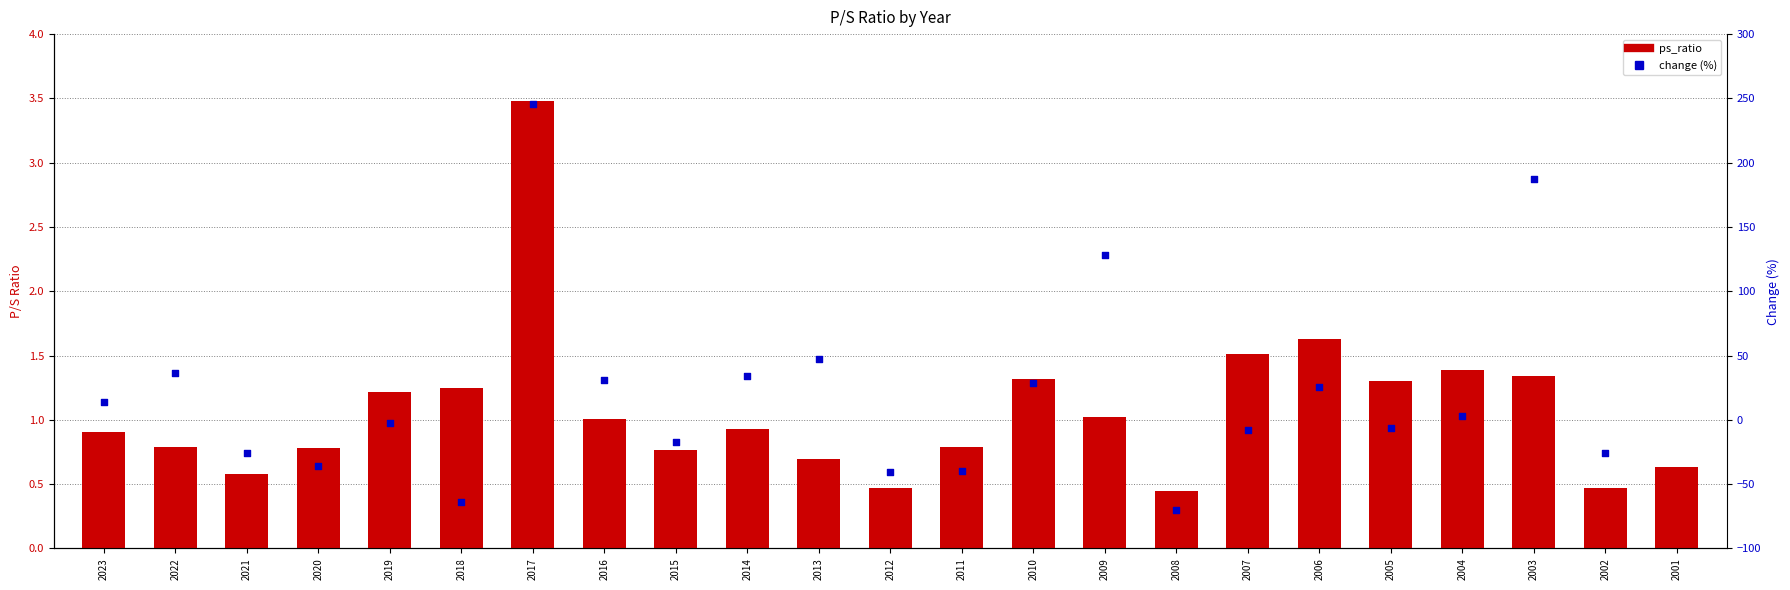

What is the total value across all series at 2011?

-39.1